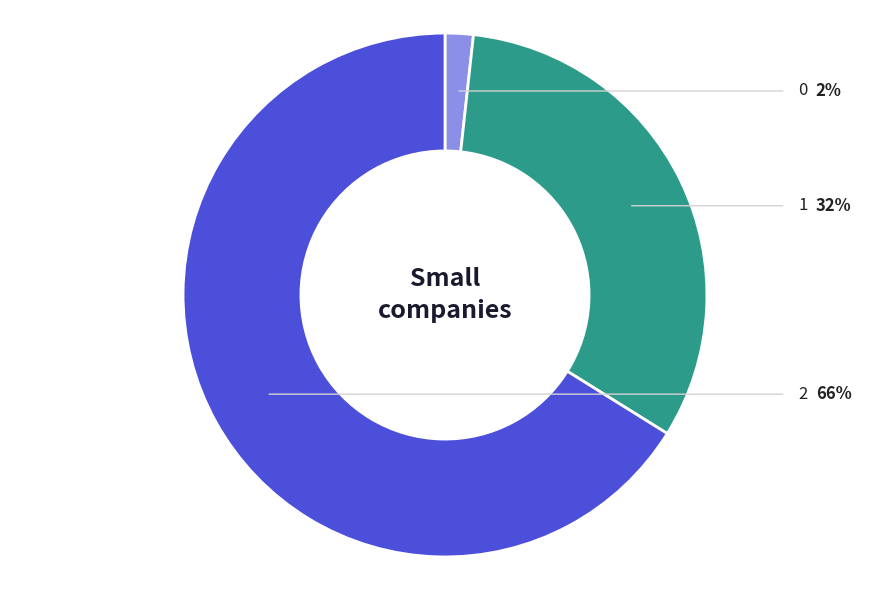

Is there a majority slice in this chart?

Yes